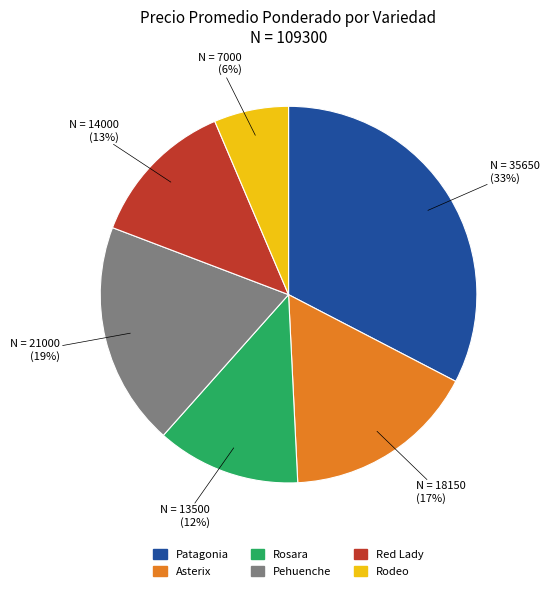

Is the sum of Patagonia and Red Lady greater than half?

No